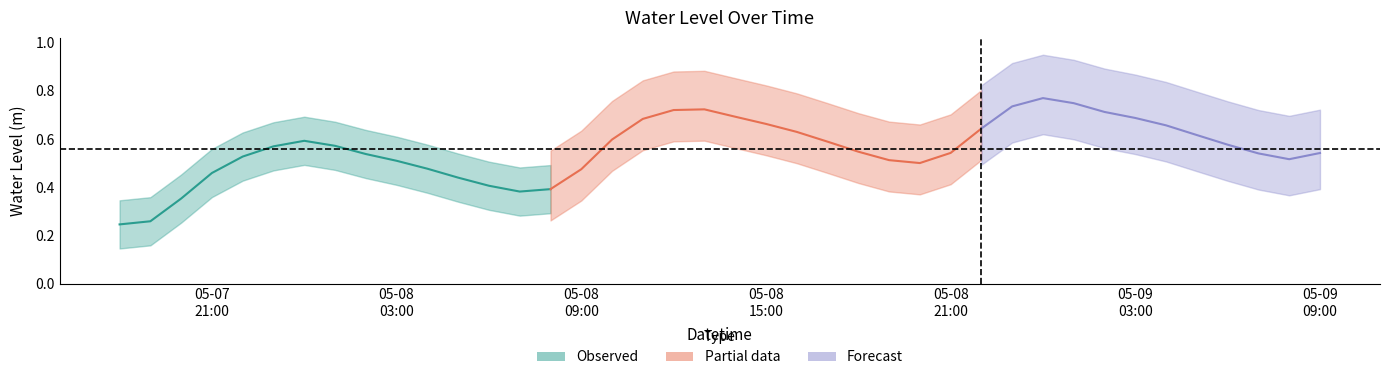

Is this an area chart (filled region under the line)?

No